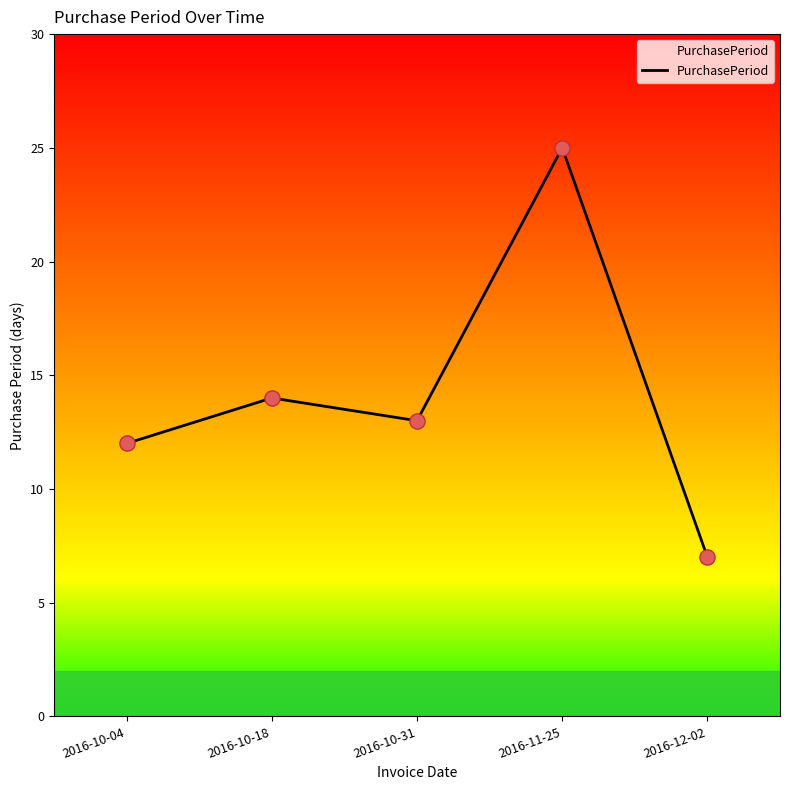

Which has a higher value, 2016-12-02 or 2016-11-25?

2016-11-25